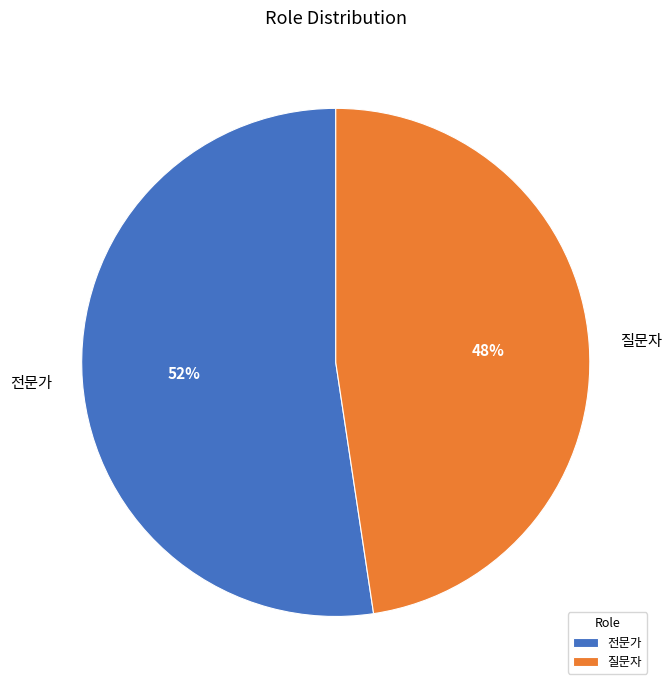

Rank the categories by value from highest to lowest.

전문가, 질문자